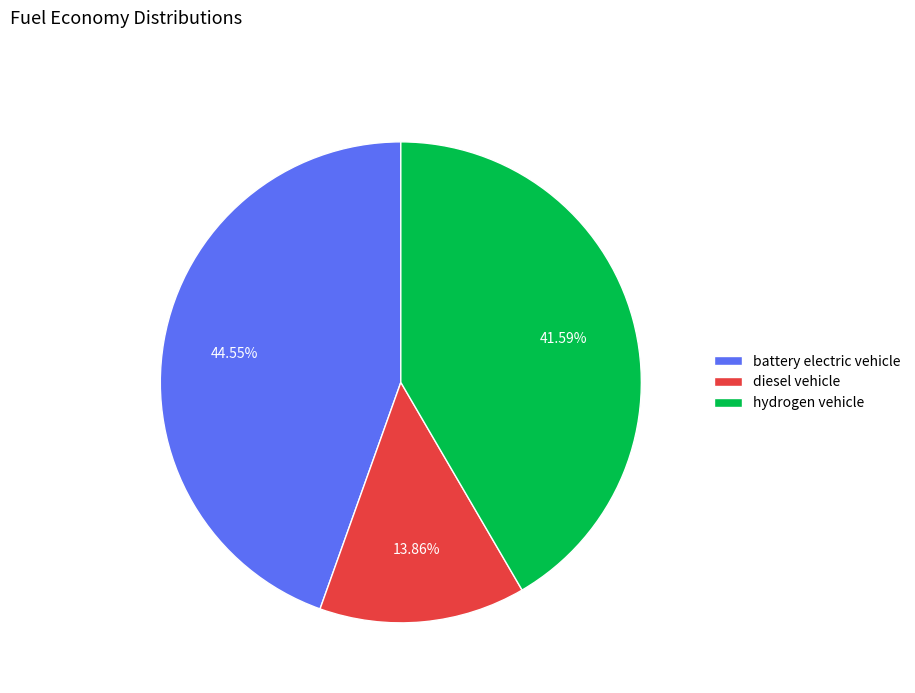

What percentage is the battery electric vehicle slice, to the nearest percent?

45%